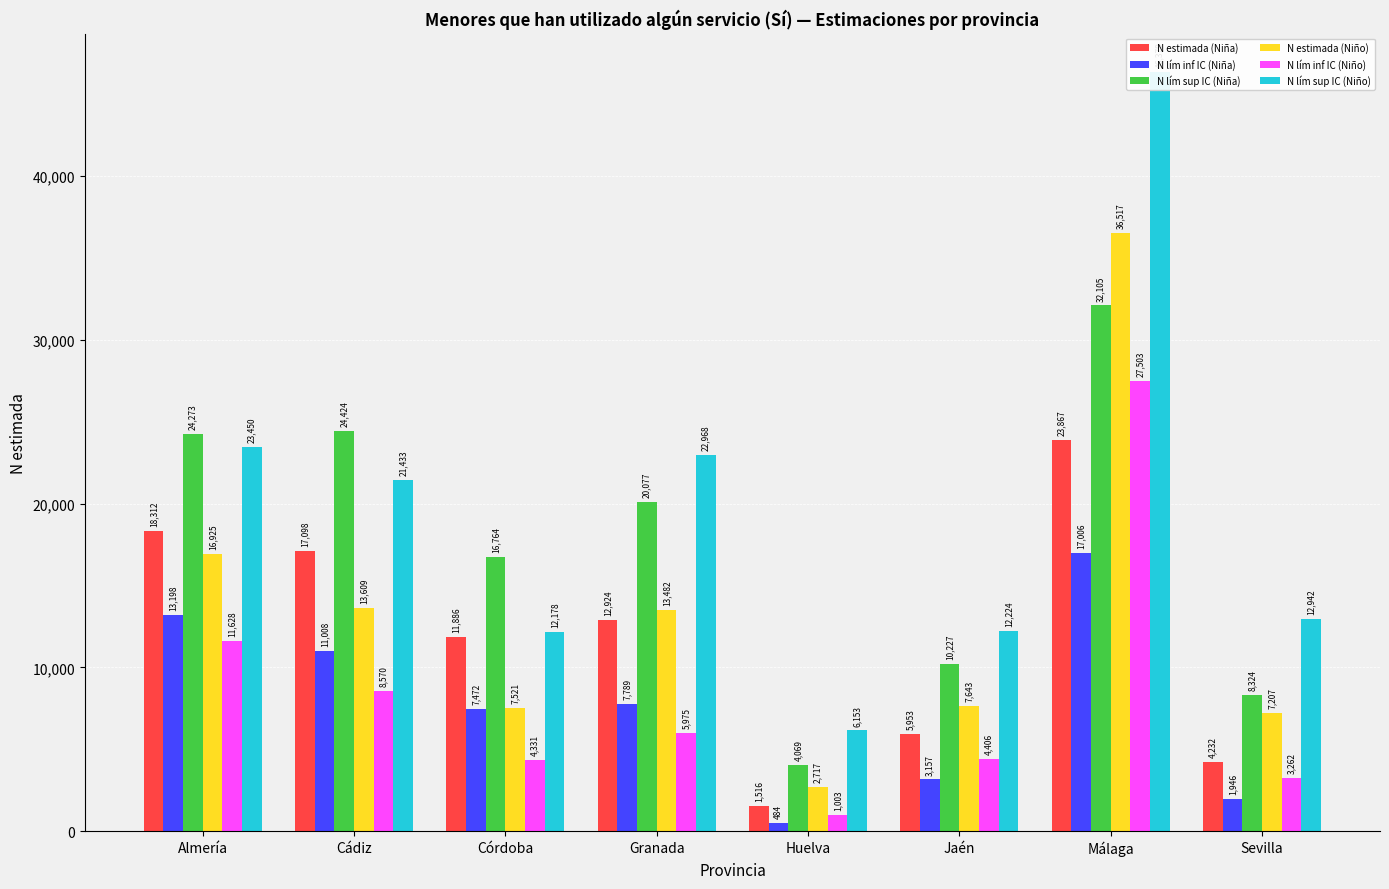

The value of N lím sup IC (Niño) at Córdoba is 3594. True or false?

False